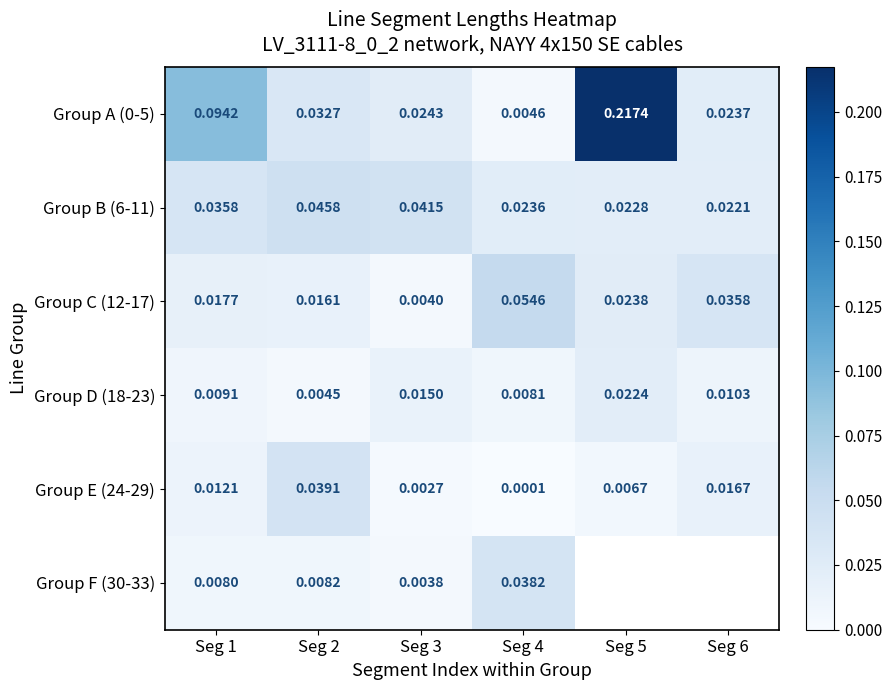

Rank the categories by Group D (18-23) value from highest to lowest.

Seg 5, Seg 3, Seg 6, Seg 1, Seg 4, Seg 2